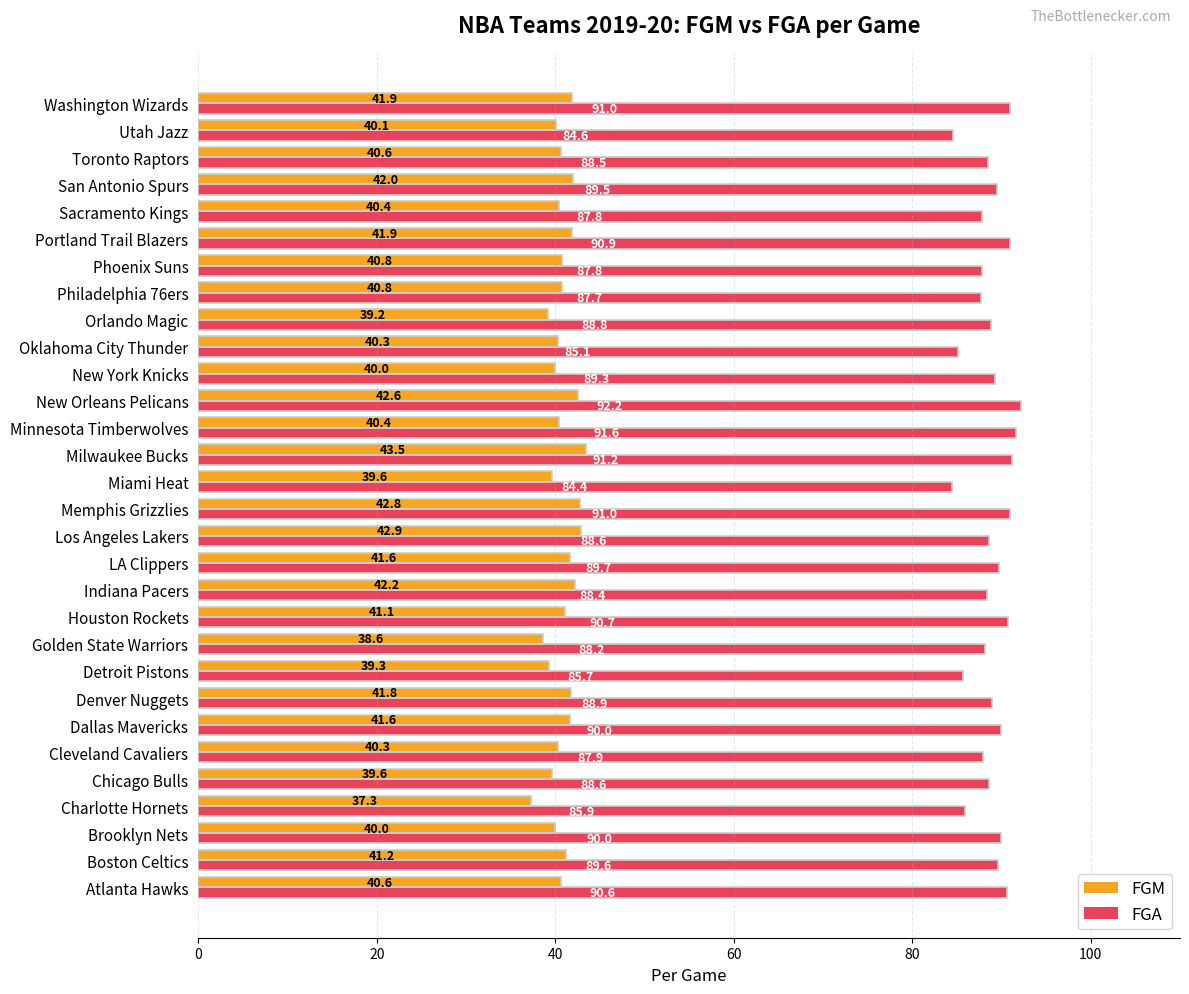

Read the FGA value at Los Angeles Lakers.

88.6